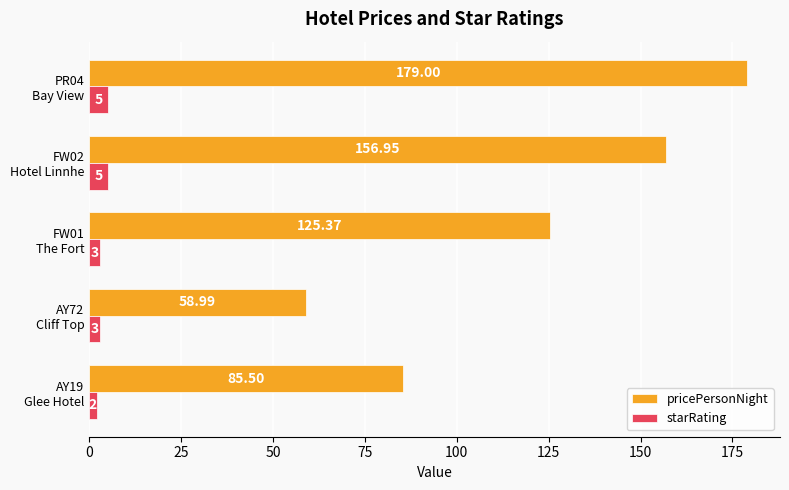

What is the difference between the maximum and minimum values in the starRating series?

3.0